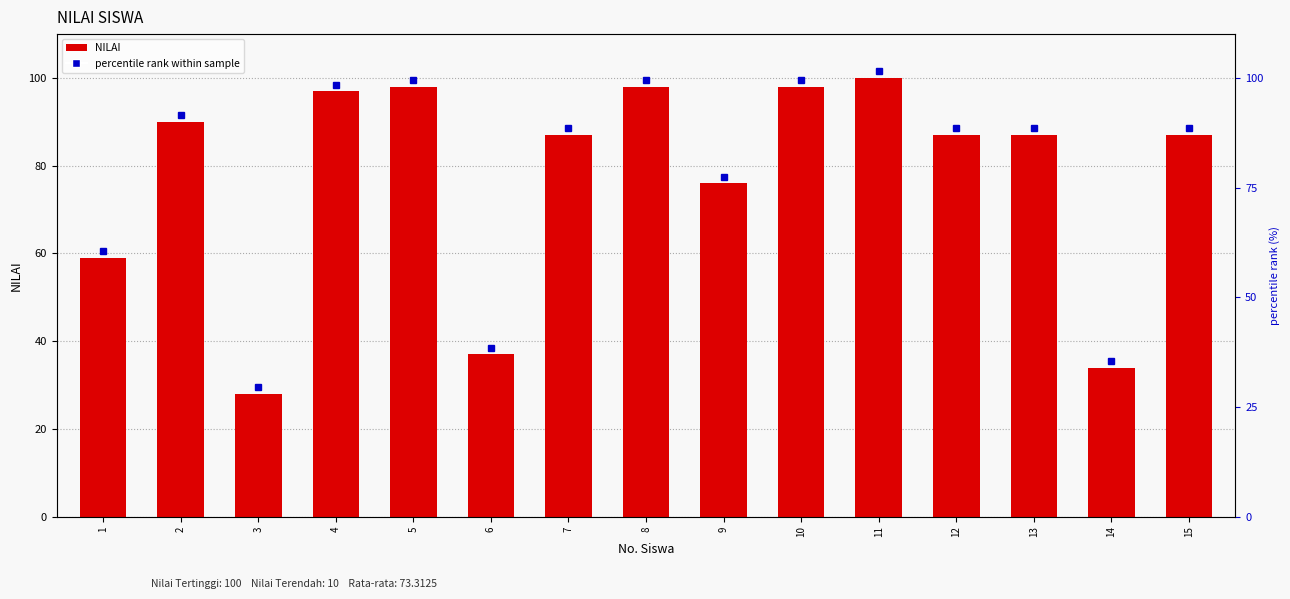

List the labels in order of value, smallest first.

3, 14, 6, 1, 9, 7, 12, 13, 15, 2, 4, 5, 8, 10, 11